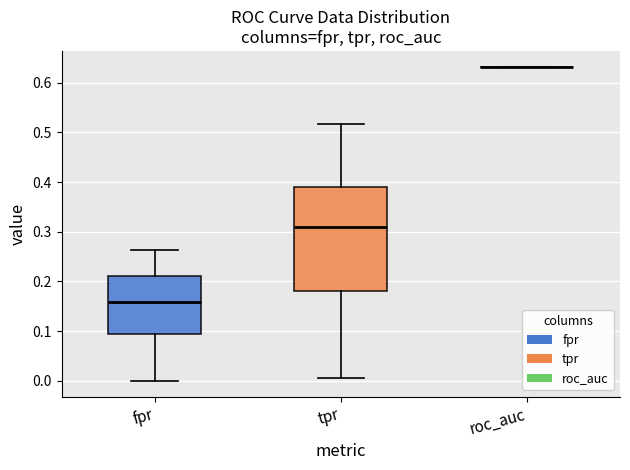

Reading left to right, transcribe this box plot: for each box, give where its median line is, the range the box spans, and where its two whiskers end, as read against the y-axis. The values are not printed on the chart, so give them approximately, as read against the axis.

fpr: median 0.16, box 0.09 to 0.21, whiskers 0.00 to 0.26
tpr: median 0.31, box 0.18 to 0.39, whiskers 0.01 to 0.52
roc_auc: box collapsed to a line at 0.63, whiskers 0.63 to 0.63